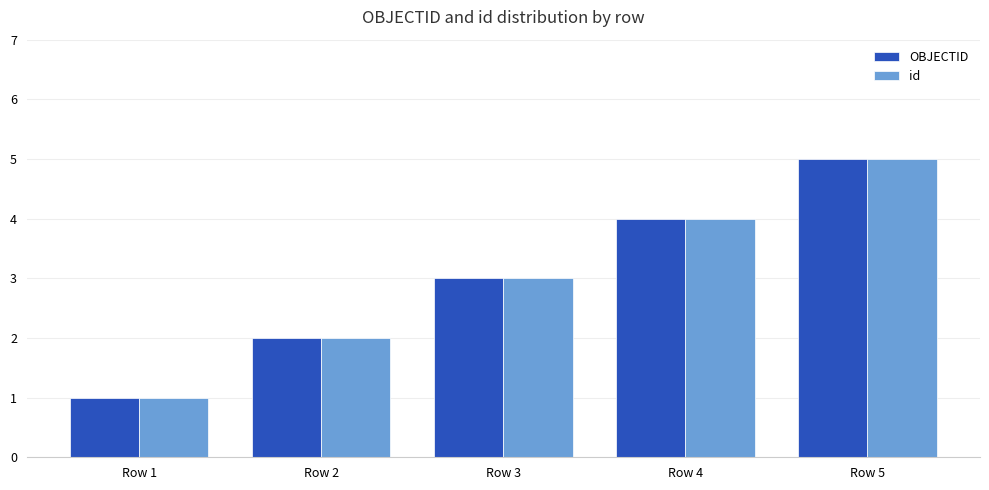

What is the smallest value displayed?

1